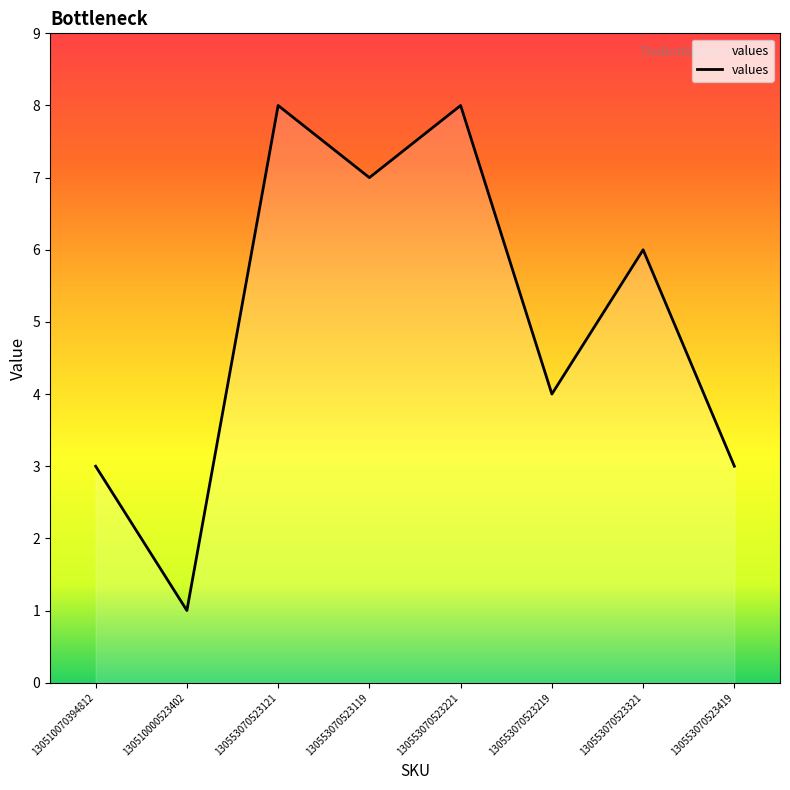

Where is the first local maximum?

130553070523121